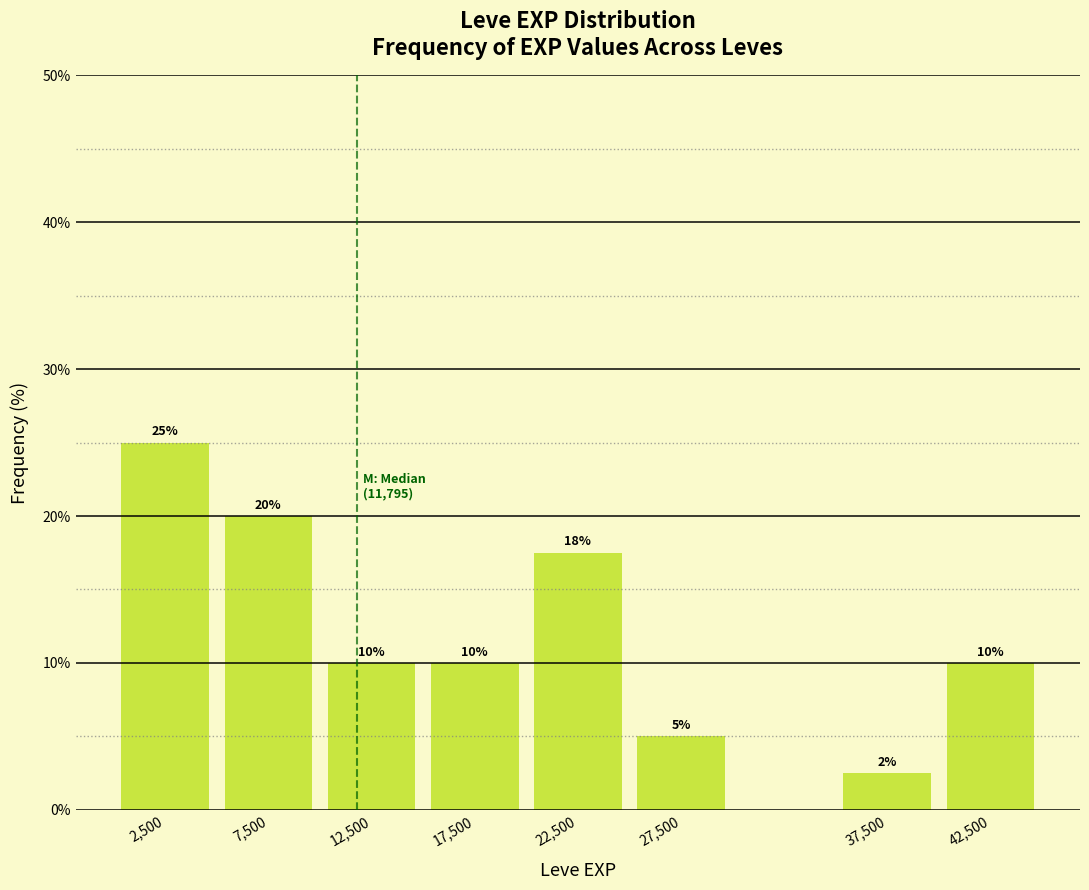

Which range on the x-axis has the tallest bar?

0 to 5000